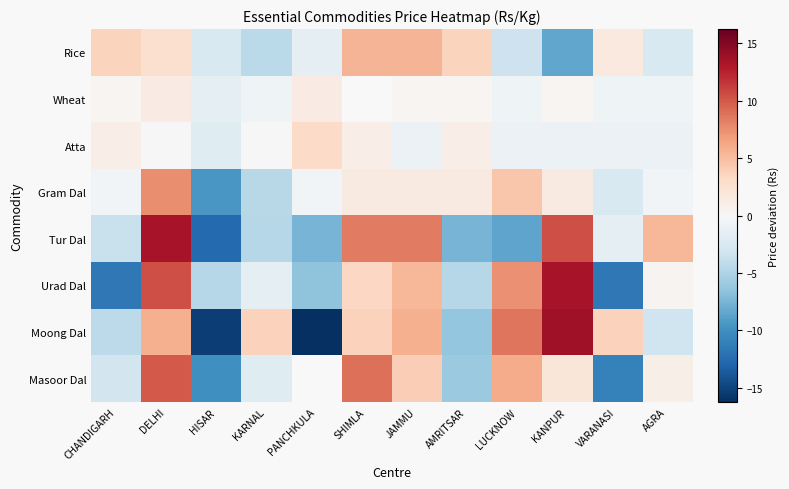

List the series in order of their peak value, highest first.

Moong Dal, Tur Dal, Urad Dal, Masoor Dal, Gram Dal, Rice, Atta, Wheat